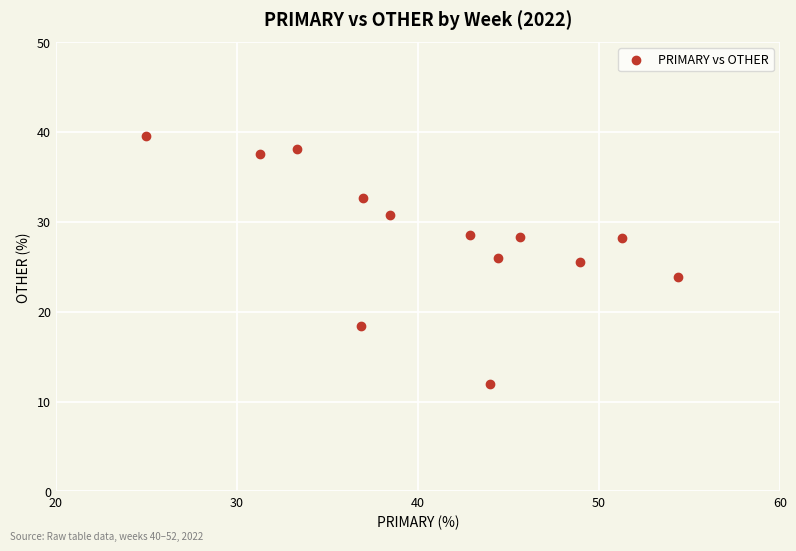

What is the range of Y values (max minus min)?

27.6